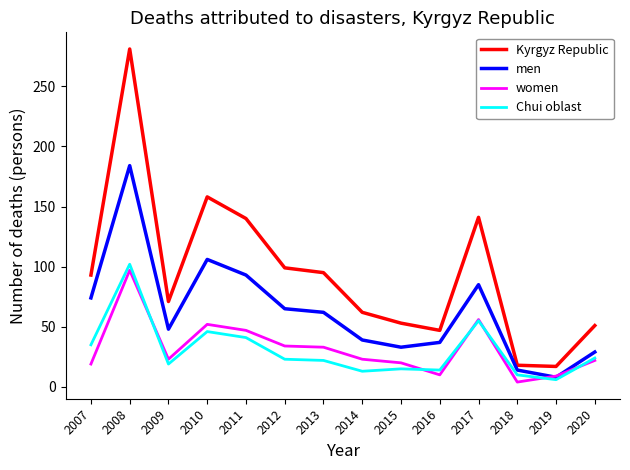

At which label does men first exceed 62?

2007